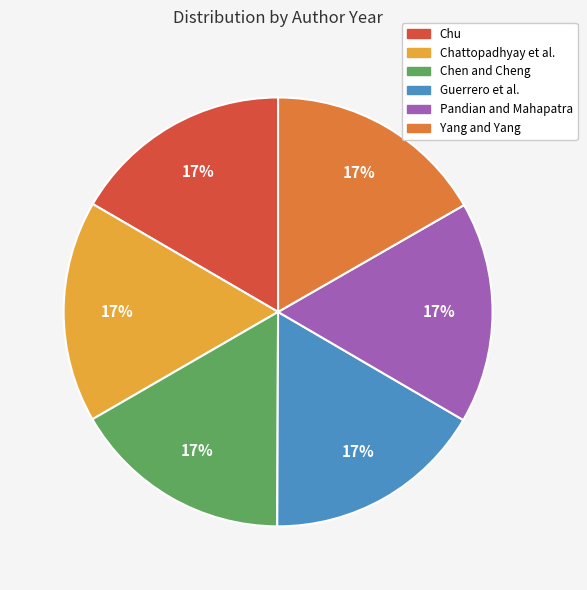

To the nearest percent, what percentage of the pie is Yang and Yang?

17%